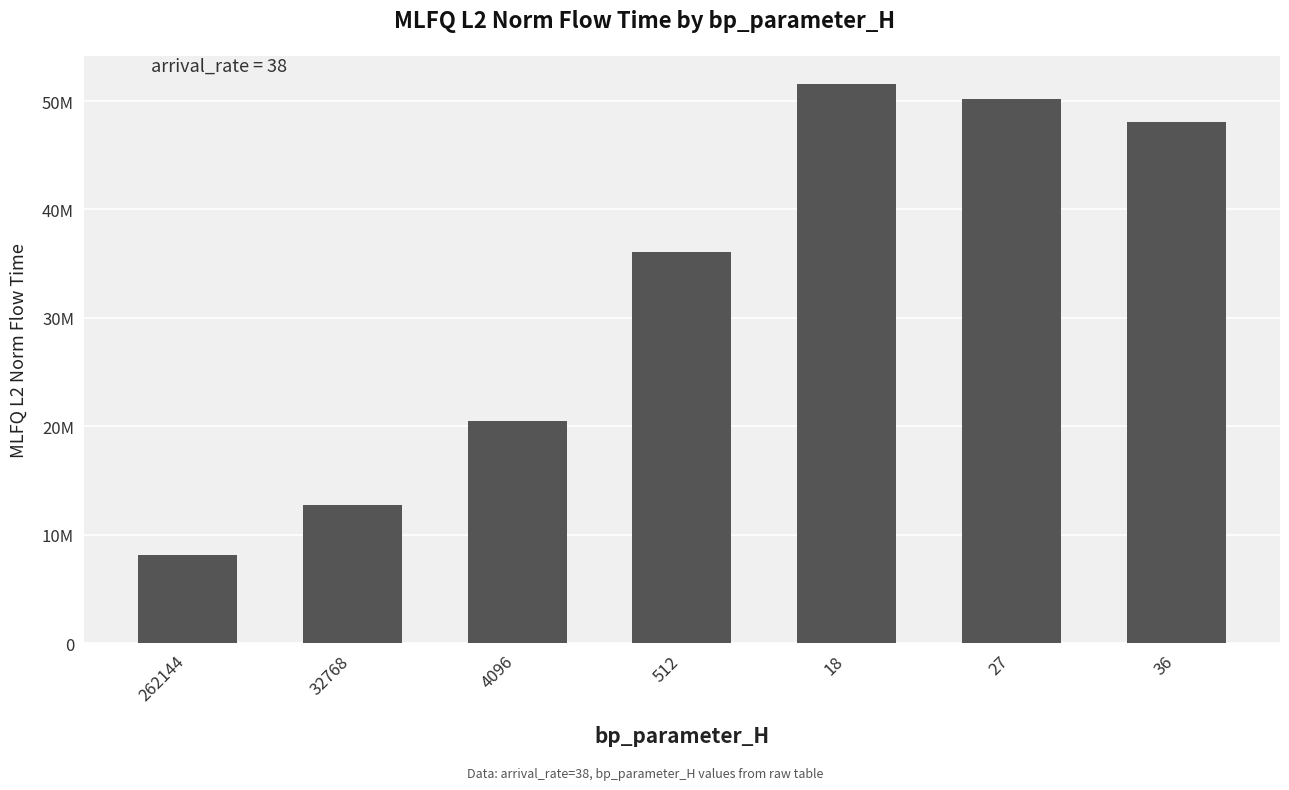

Reading left to right, transcribe all the data shown in this chart.

262144=8099476.9	32768=12752085.9	4096=20510178.9	512=36087180.2	18=51572207.2	27=50138935.4	36=48032984.1